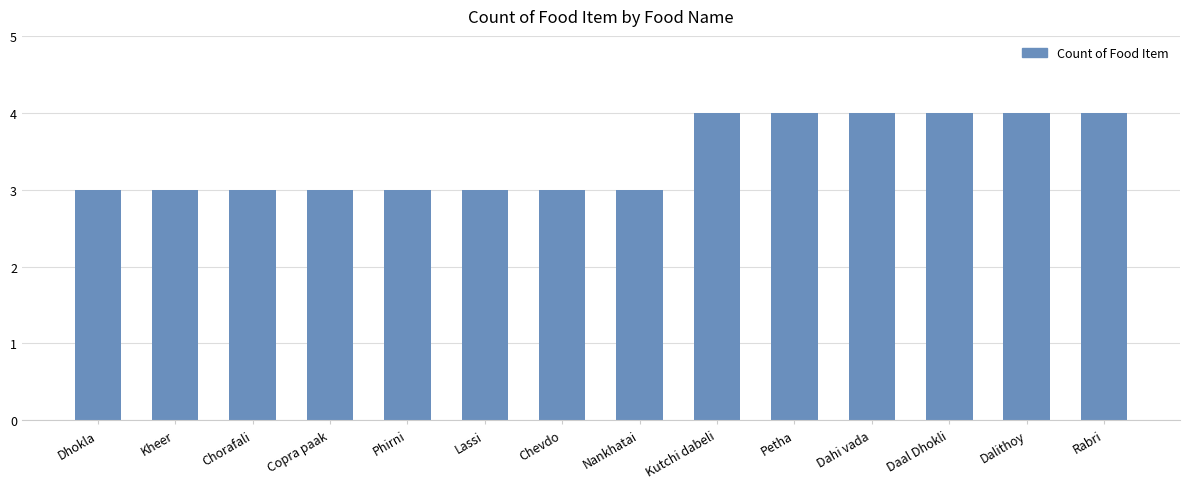

Which has a higher value, Lassi or Daal Dhokli?

Daal Dhokli